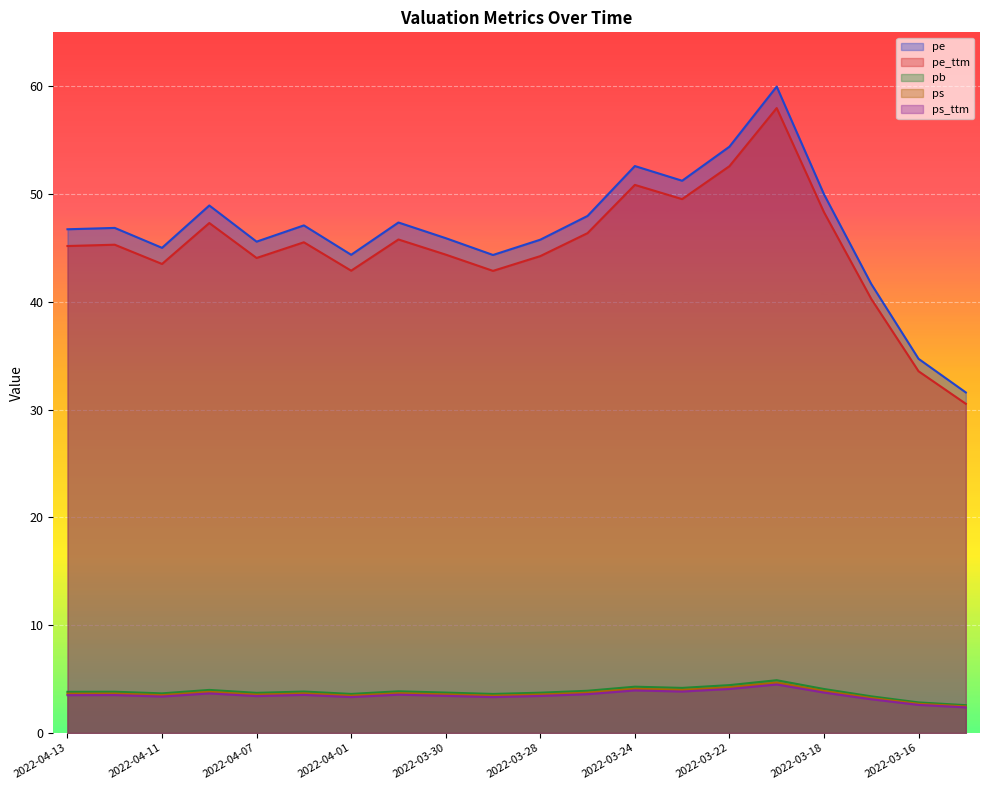

At which label does ps first exceed 3?

2022-04-13